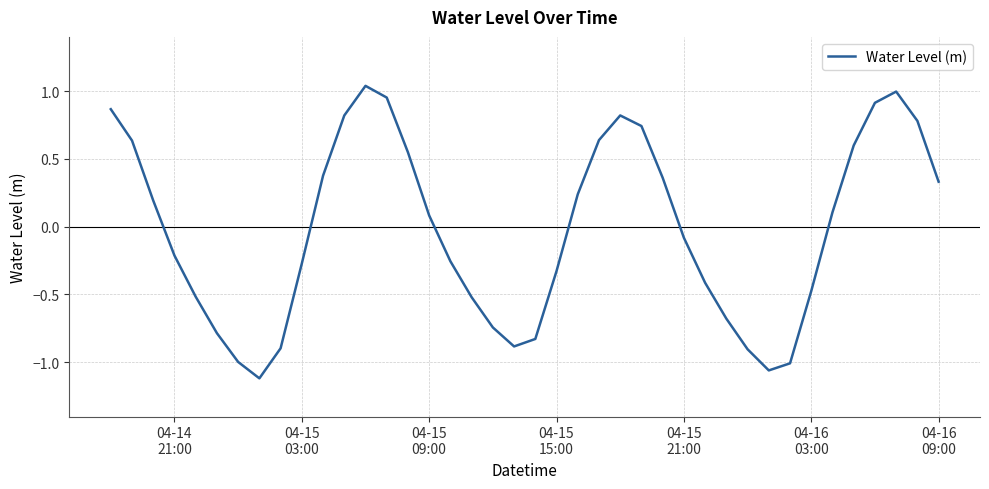

How many lines are shown in the chart?

1